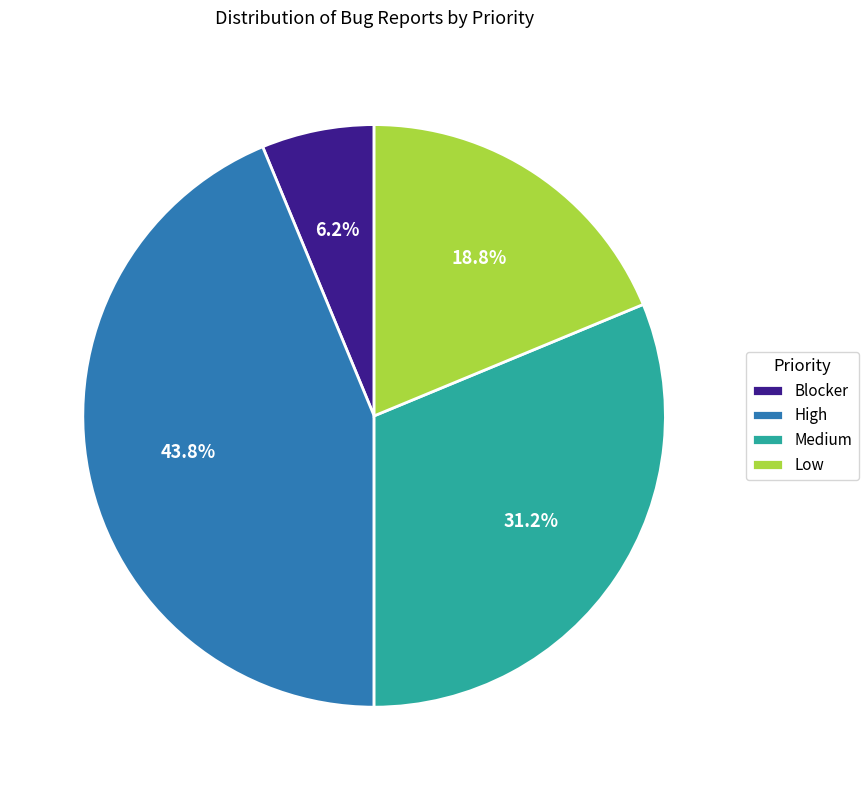

What percentage is the Medium slice, to the nearest percent?

31%